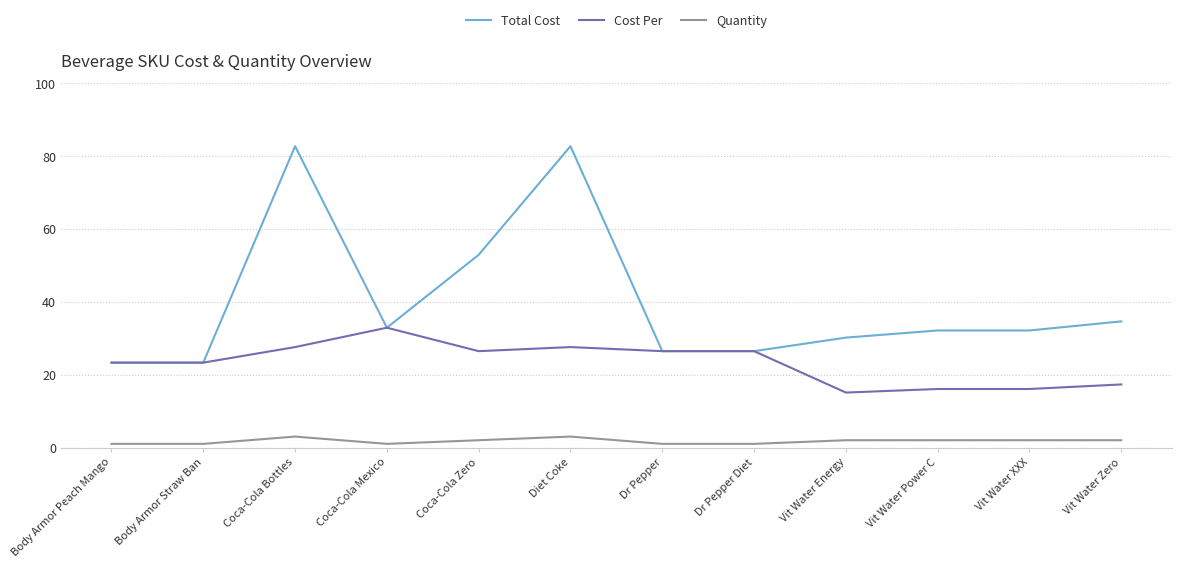

What is the total value across all series at Vit Water Zero?

54.0